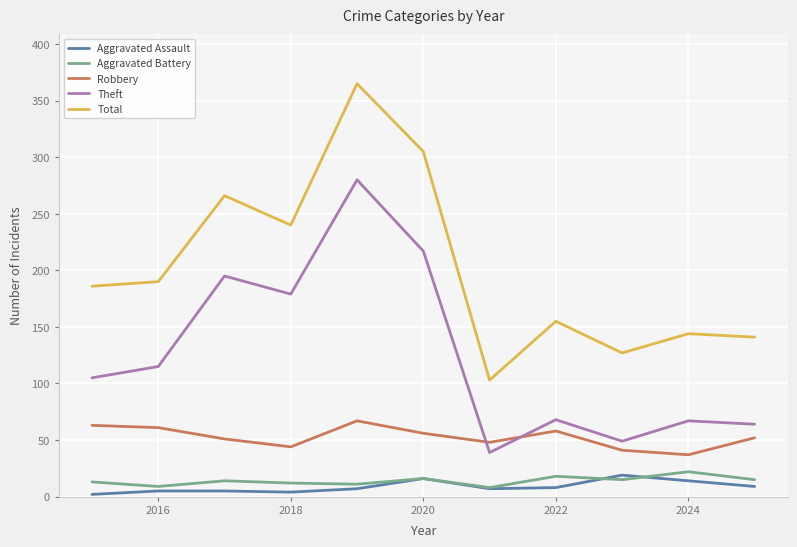

True or false: Robbery and Aggravated Battery cross at least once.

False